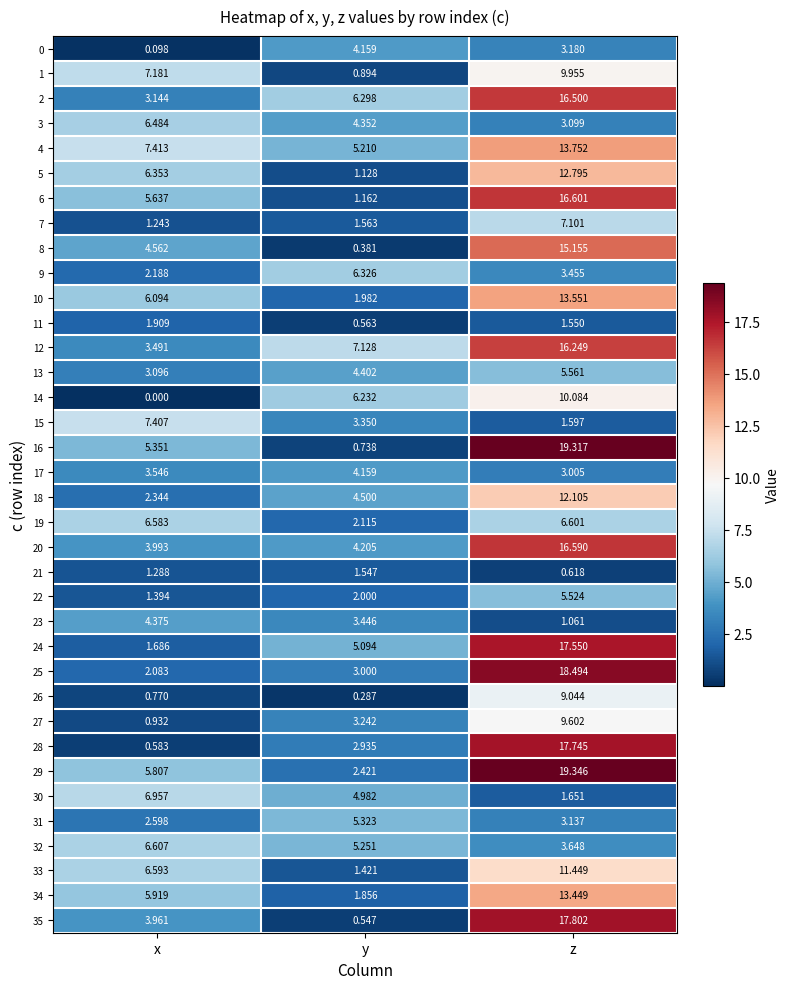

Is the value of 0 at y greater than the value of 30 at z?

Yes